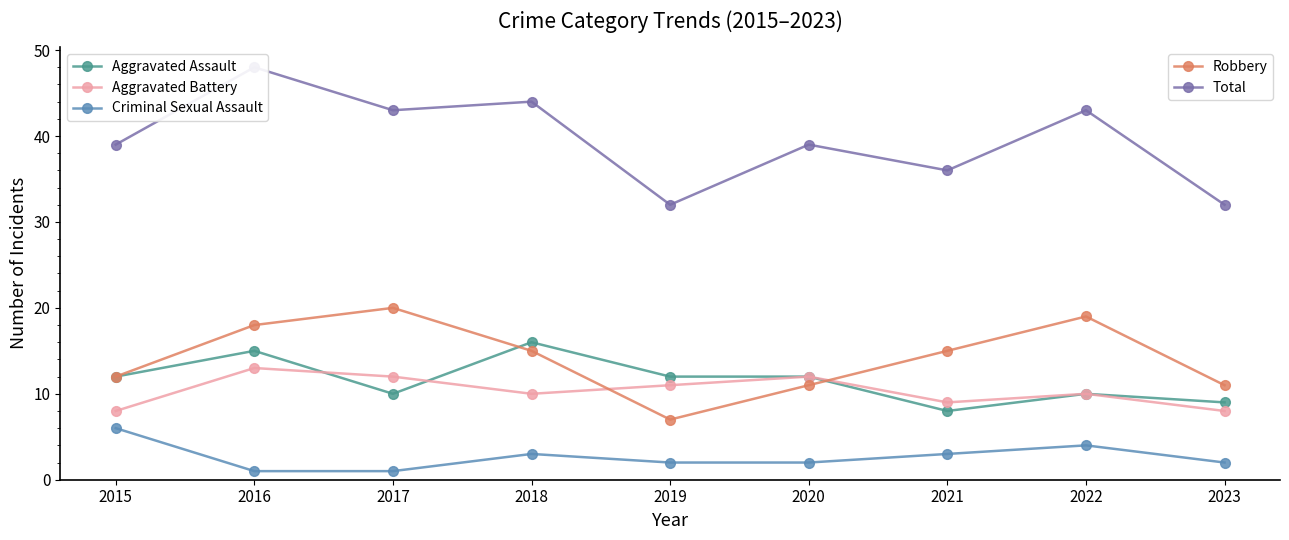

What is the smallest value displayed?

1